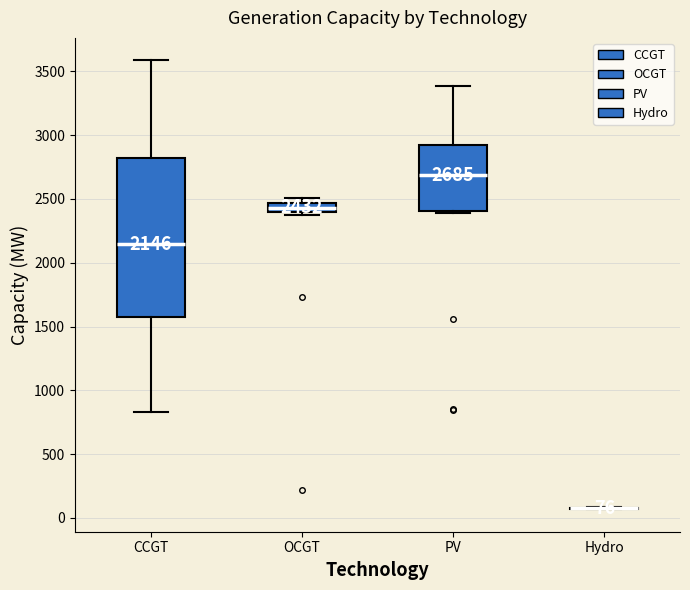

Comparing the boxes themselves (not the whiskers), which one is the tallest?

CCGT